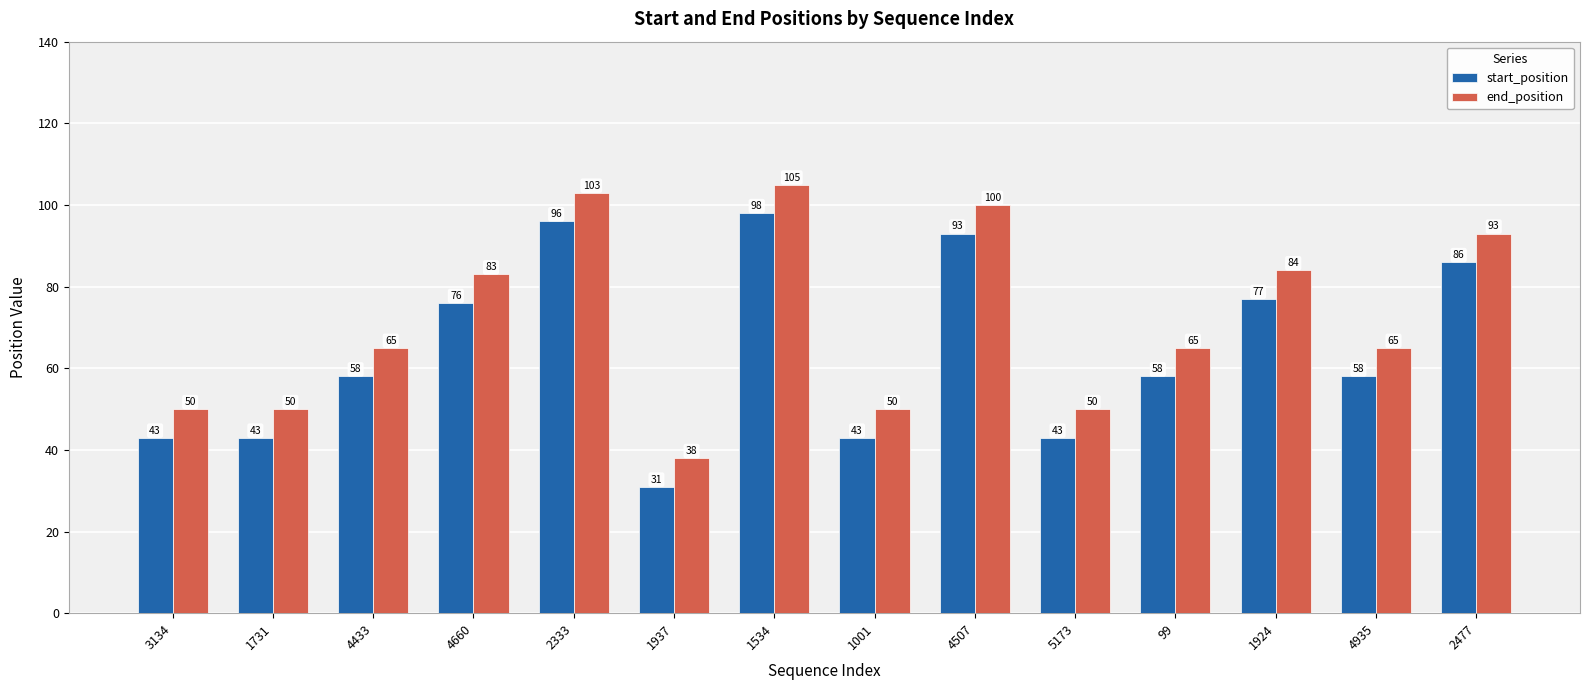

Which category has the lowest value across all series?

1937